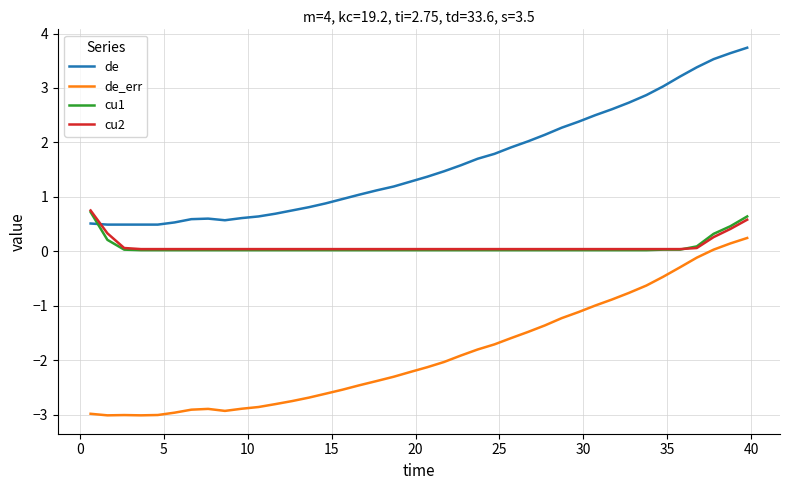

Which series has the largest range (max minus min)?

de_err